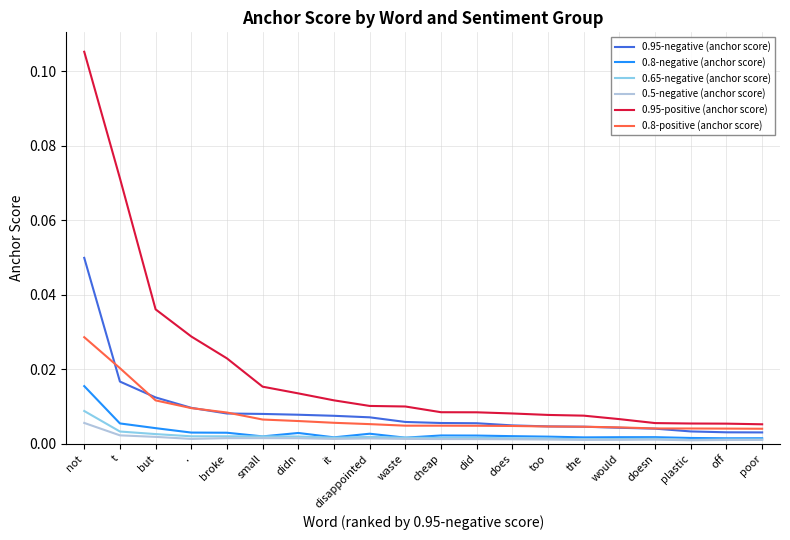

What position from the right is doesn?

4